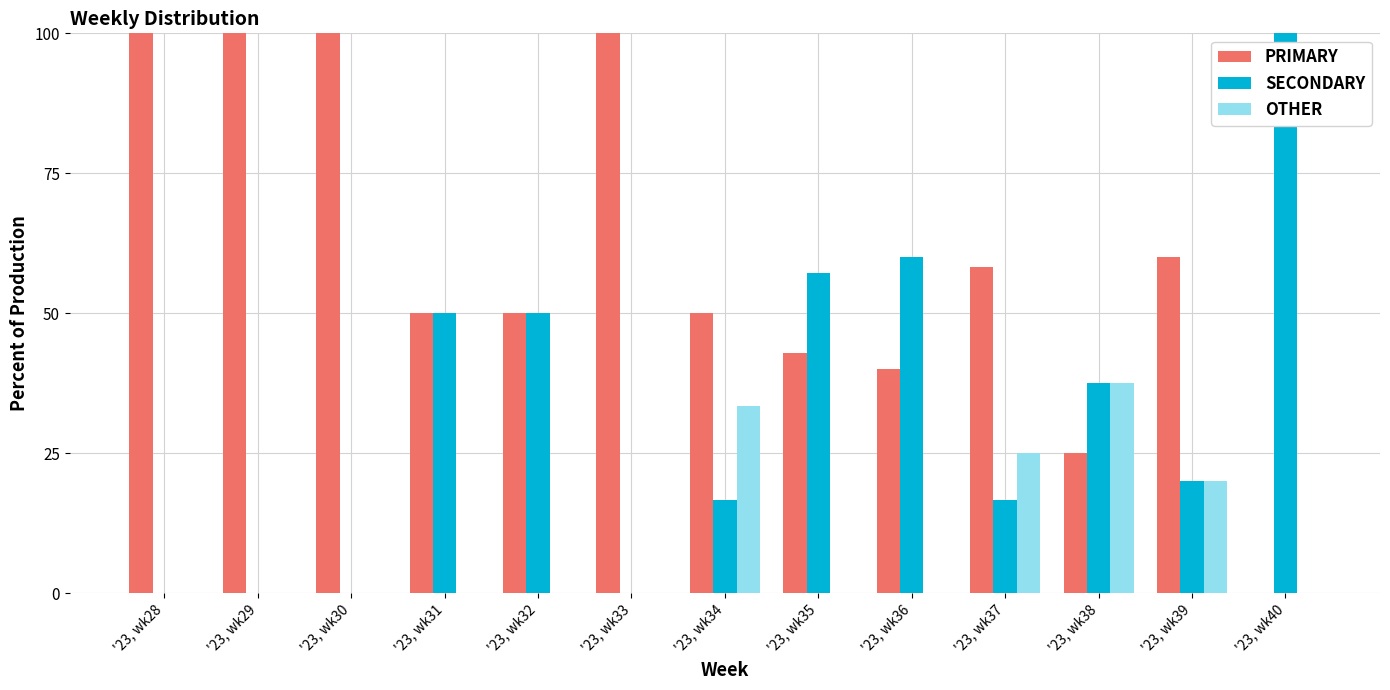

Which series has the largest total across all categories?

PRIMARY